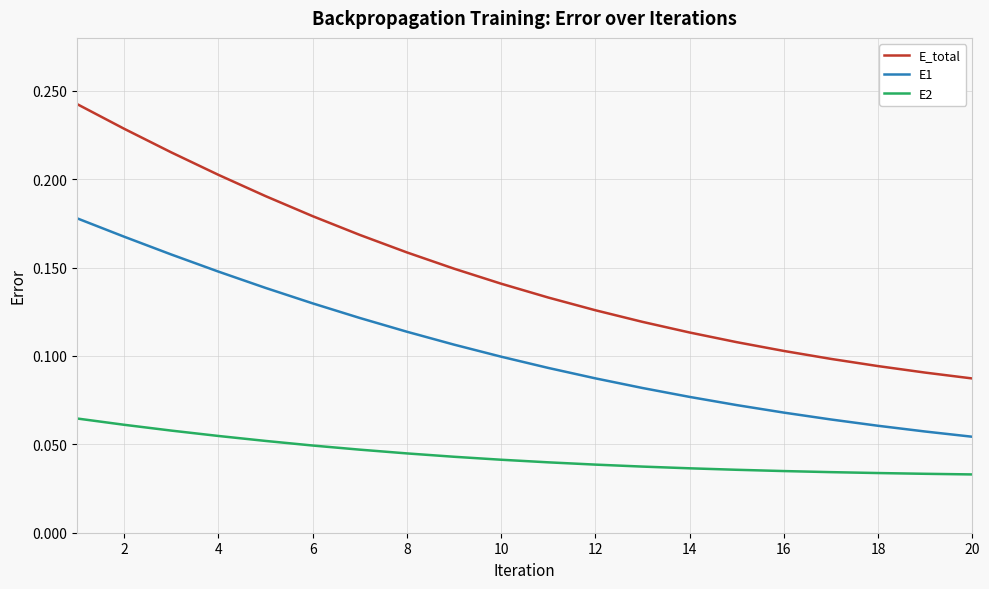

What are all the series names shown in the legend?

E_total, E1, E2